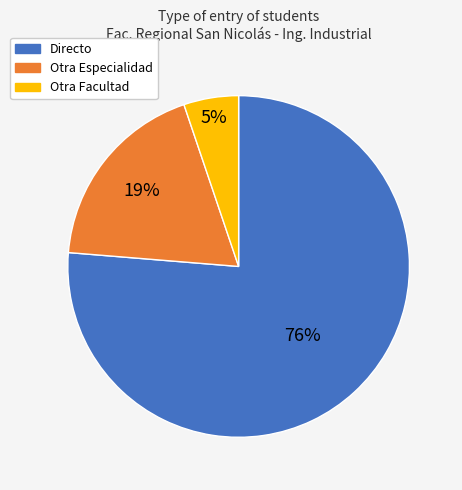

To the nearest percent, what is the difference between the largest and smallest slice percentages?

71%